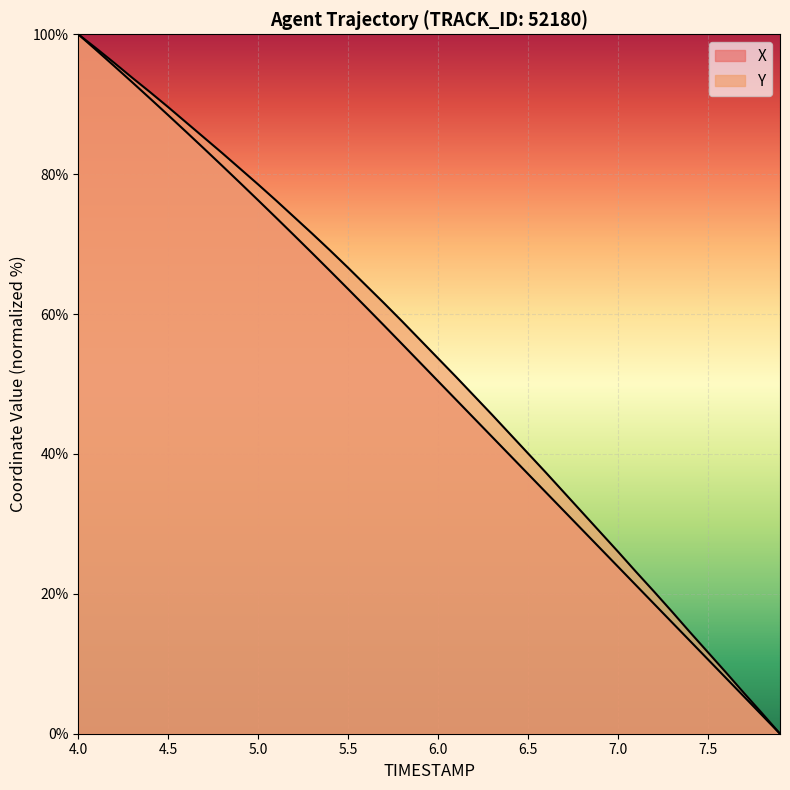

Does the chart display data point markers on the line(s)?

No